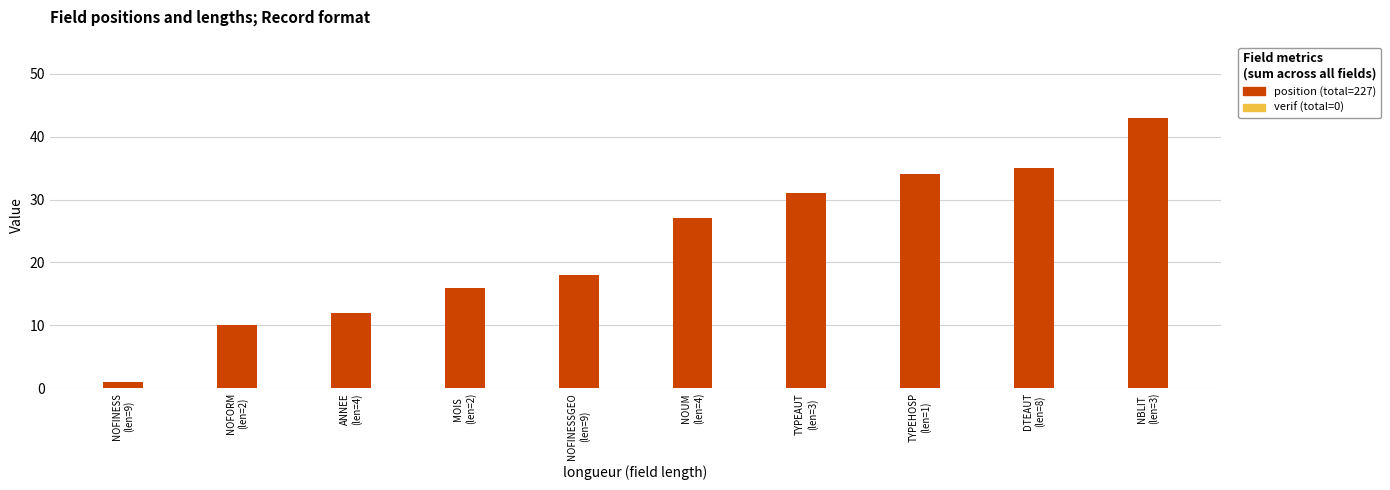

What is the value of the 6th bar from the left?

27